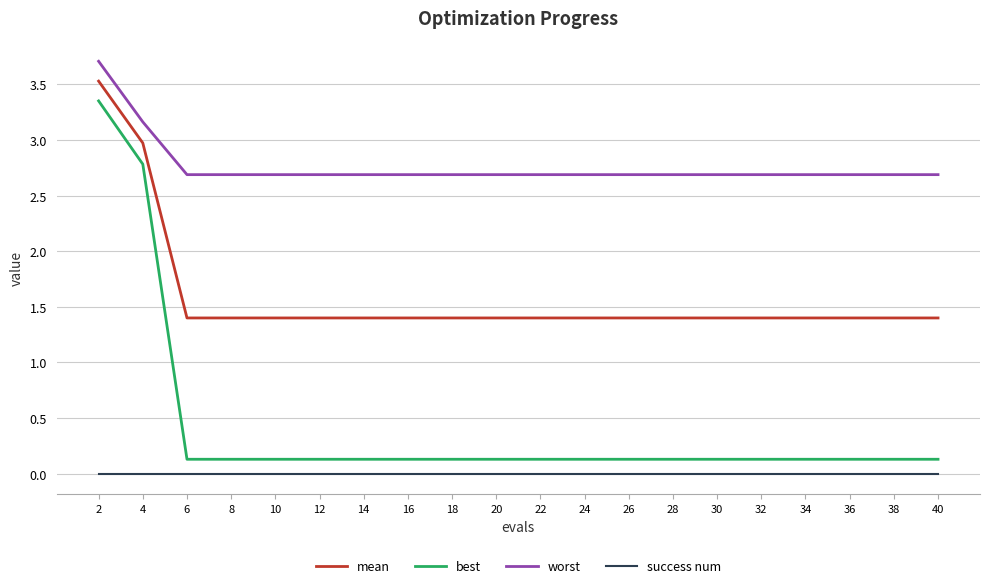

The worst series shows 2.7 at 20. True or false?

True